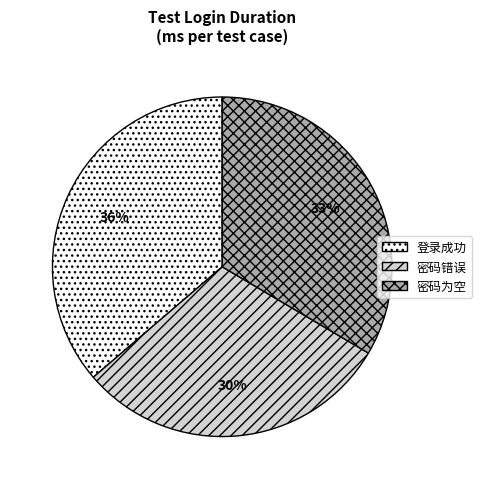

To the nearest percent, what is the average slice percentage?

33%